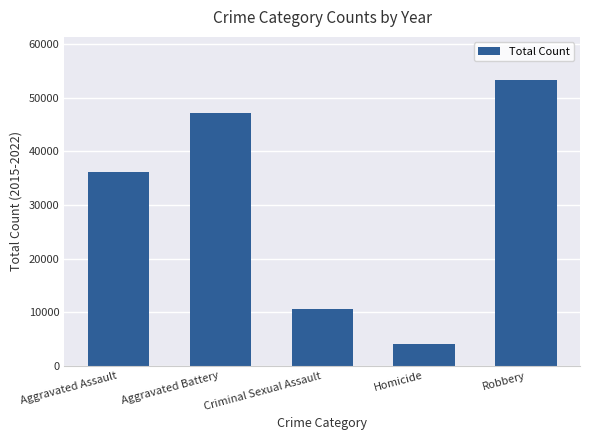

Rank the categories by value from lowest to highest.

Homicide, Criminal Sexual Assault, Aggravated Assault, Aggravated Battery, Robbery